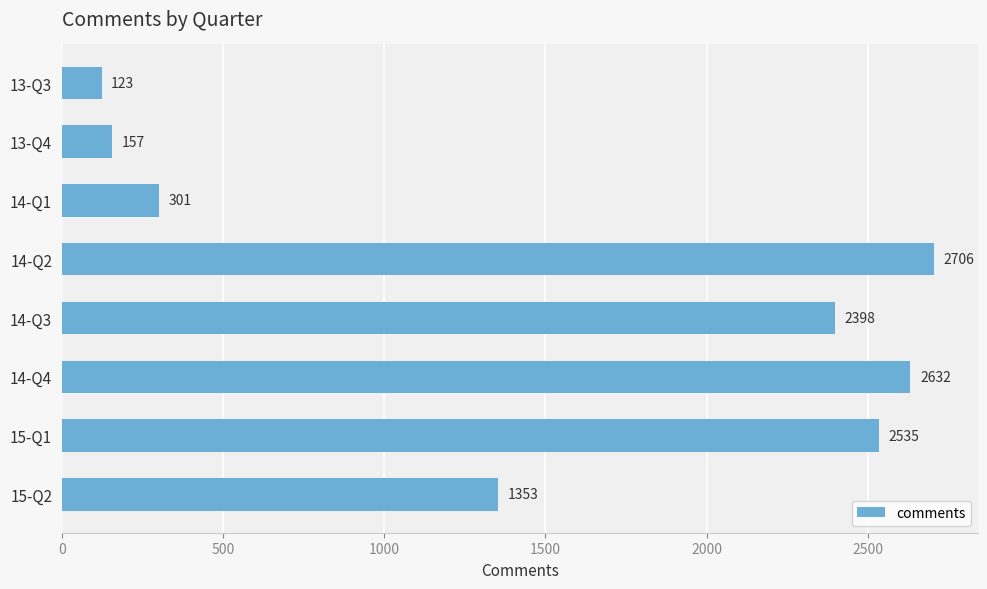

How many bars are there in total?

8